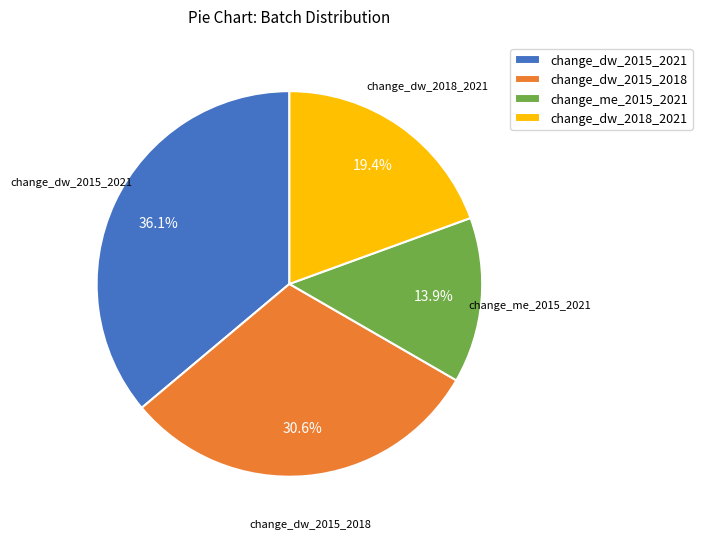

Which slice is the largest?

change_dw_2015_2021